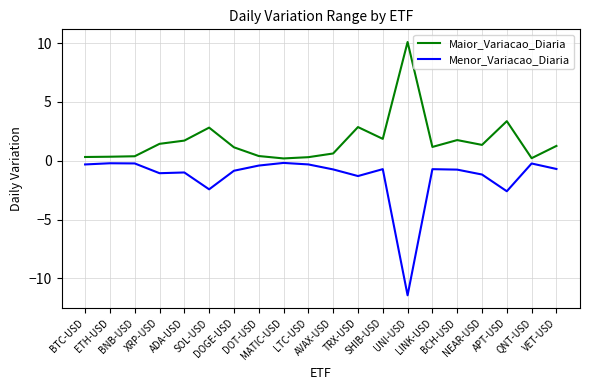

What is the smallest value displayed?

-11.4